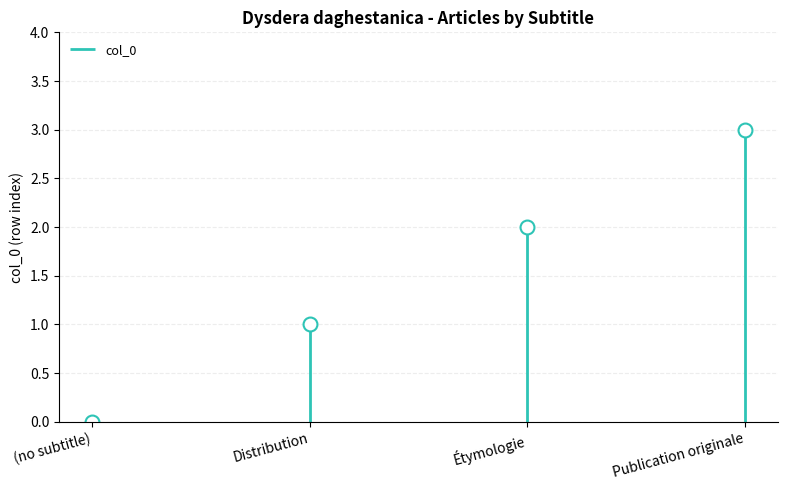

Reading left to right, what are all the values shown in this chart?

0	1	2	3